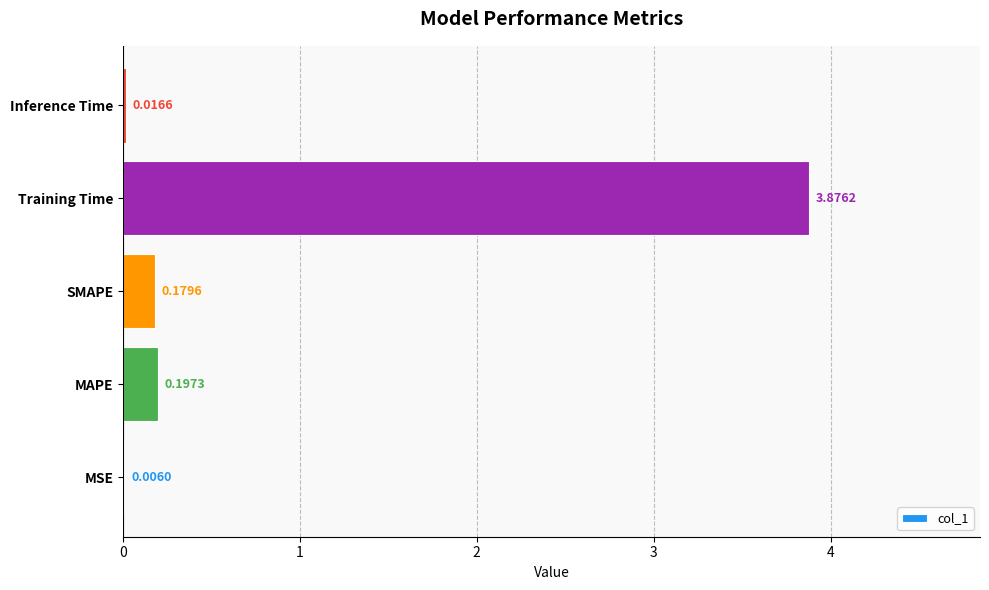

What is the change in value from MAPE to Training Time?

+3.7